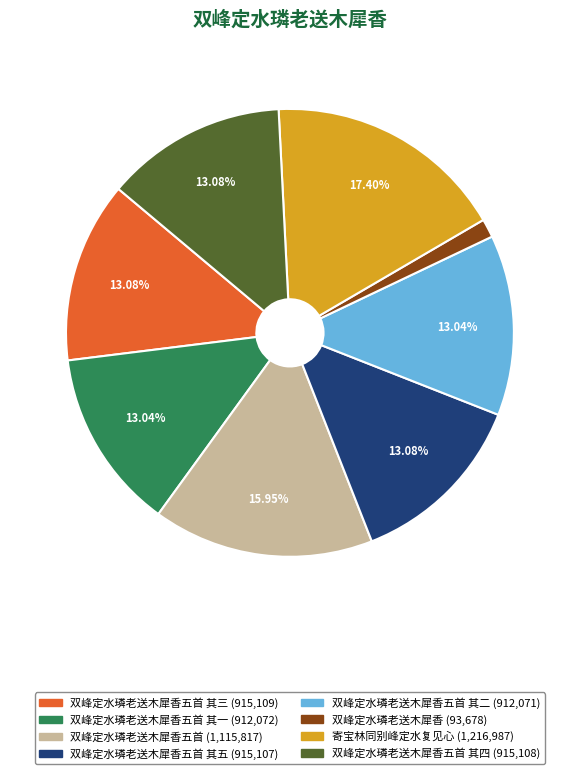

Does any single category account for the majority?

No